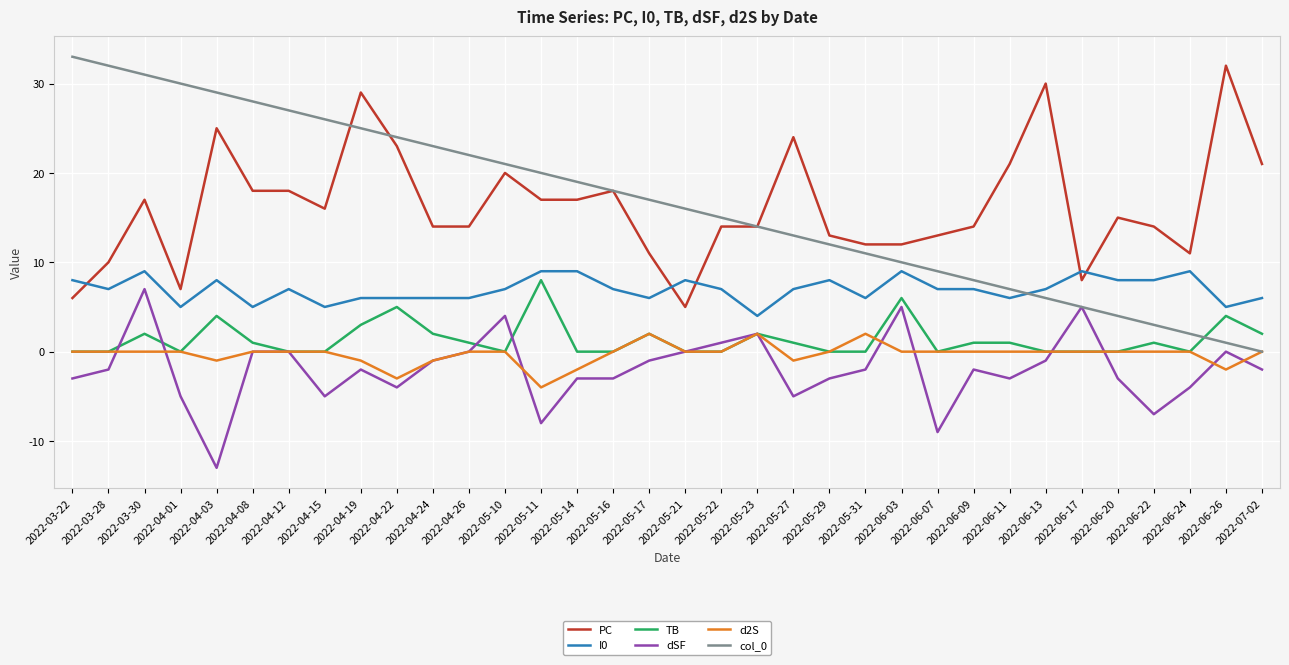

What is the greatest value displayed?

33